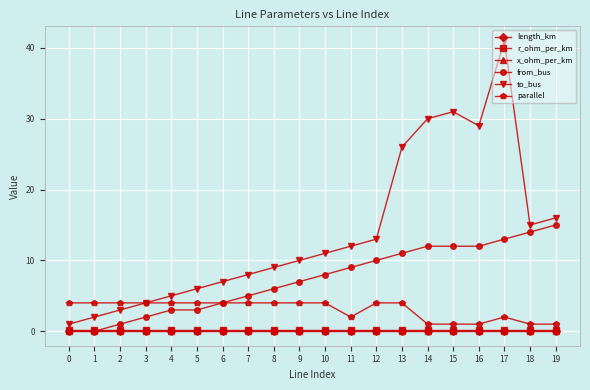

At which category does the chart reach its peak across all series?

17